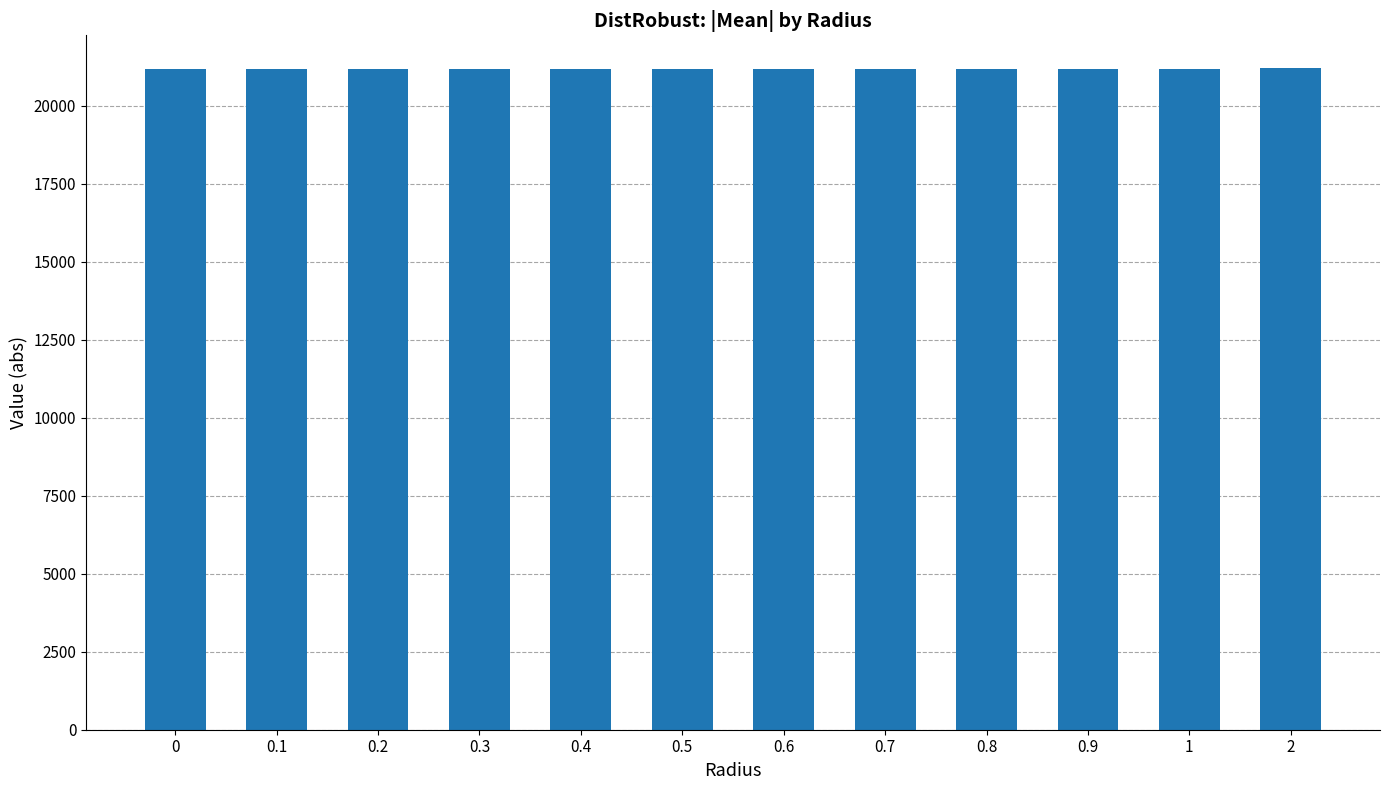

What is the maximum value shown in the chart?

21192.7